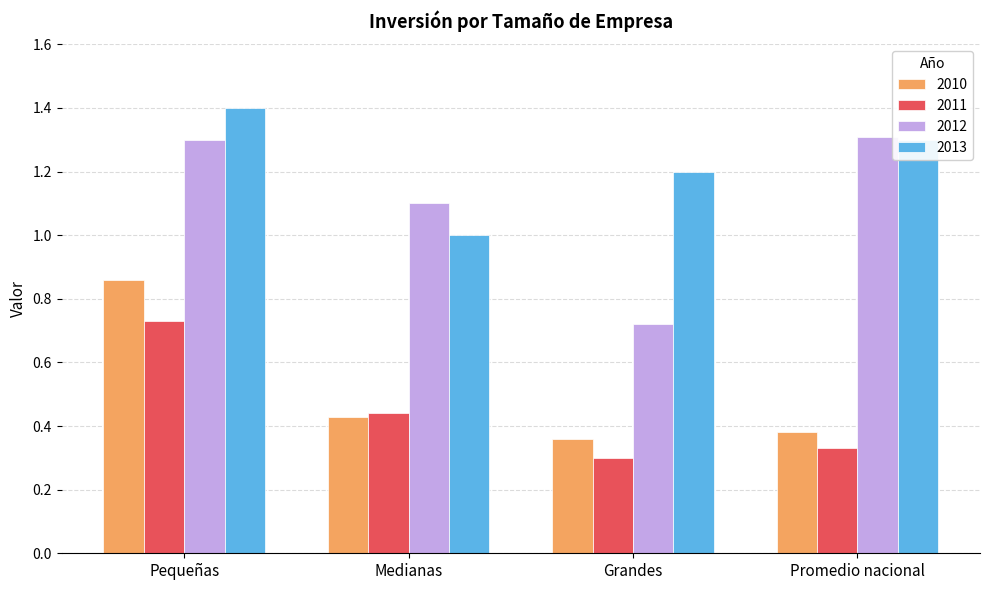

What is the difference between the 2011 values at Promedio nacional and Medianas?

0.1